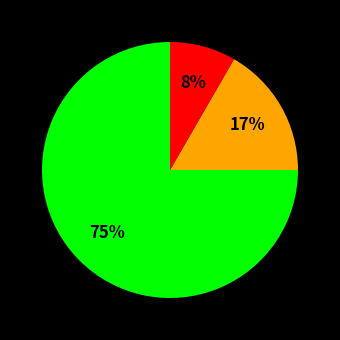

Count the number of slices in the pie.

3